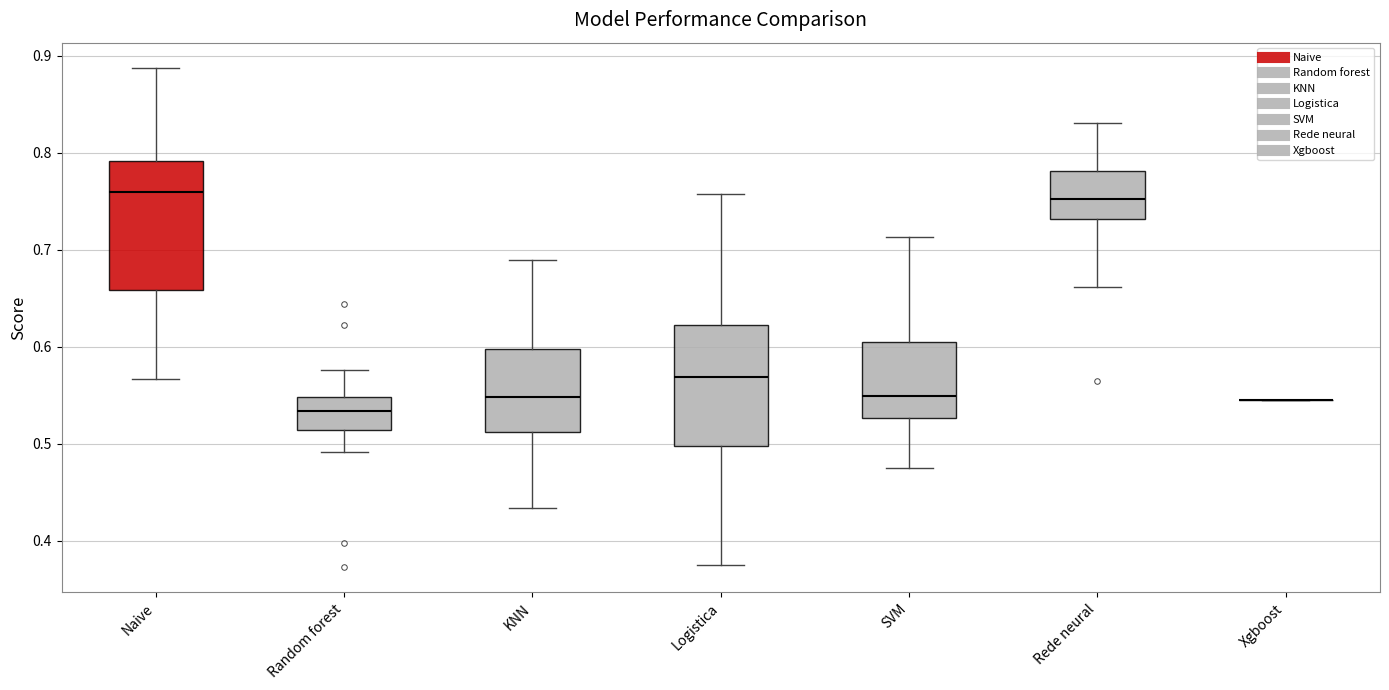

Reading left to right, read every box against the y-axis: the position of its median line, the range the box covers, and the ends of its whiskers. The values are not printed on the chart, so give them approximately, as read against the axis.

Naive: median 0.76, box 0.66 to 0.79, whiskers 0.57 to 0.89
Random forest: median 0.53, box 0.51 to 0.55, whiskers 0.49 to 0.58
KNN: median 0.55, box 0.51 to 0.60, whiskers 0.43 to 0.69
Logistica: median 0.57, box 0.50 to 0.62, whiskers 0.38 to 0.76
SVM: median 0.55, box 0.53 to 0.60, whiskers 0.48 to 0.71
Rede neural: median 0.75, box 0.73 to 0.78, whiskers 0.66 to 0.83
Xgboost: box collapsed to a line at 0.55, whiskers 0.55 to 0.55